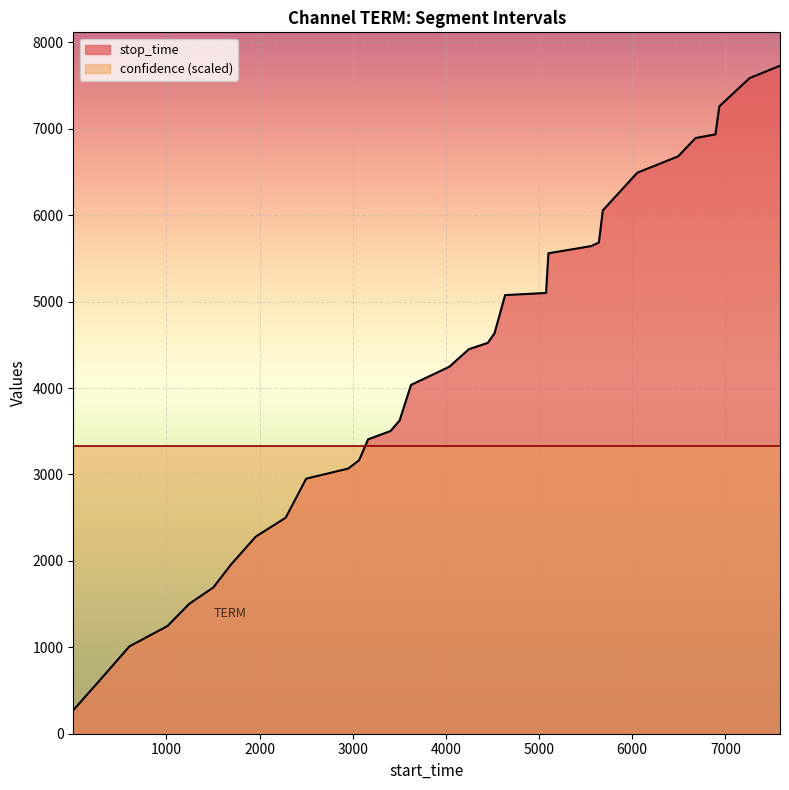

What is the value of the 19th point from the left?

4522